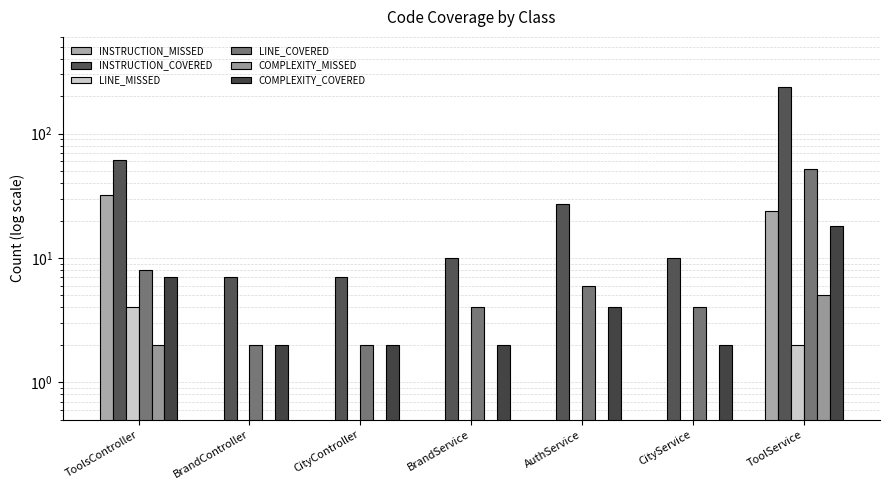

Are the bars horizontal?

No